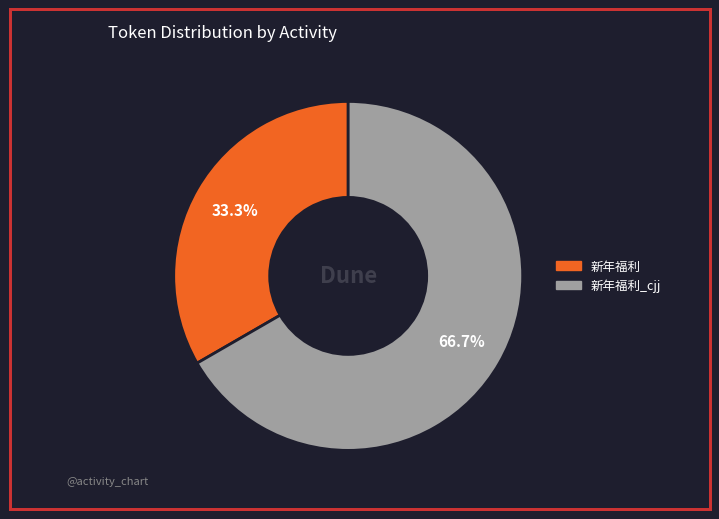

Is there any slice that represents more than half of the pie?

Yes